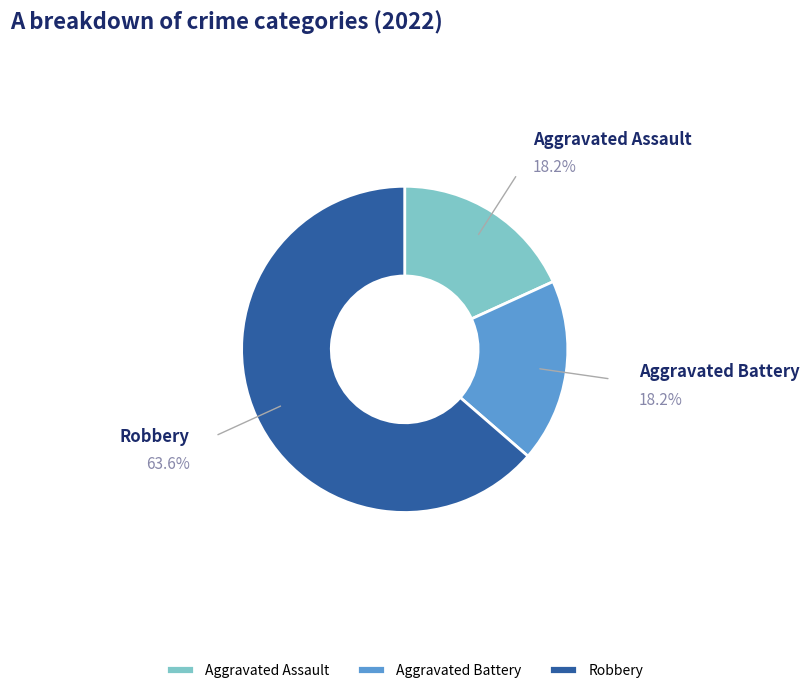

Does Robbery account for over 50% of the chart?

Yes